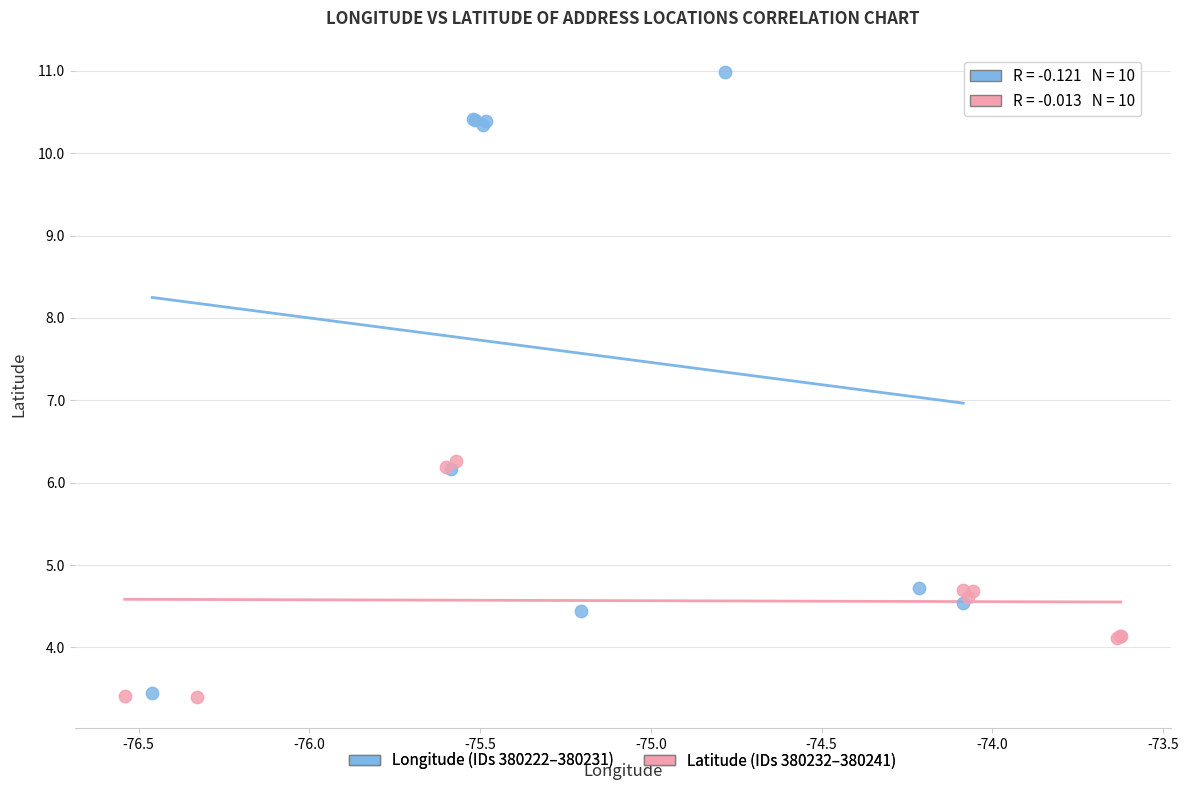

What are all the series names shown in the legend?

Longitude (IDs 380222–380231), Latitude (IDs 380232–380241)